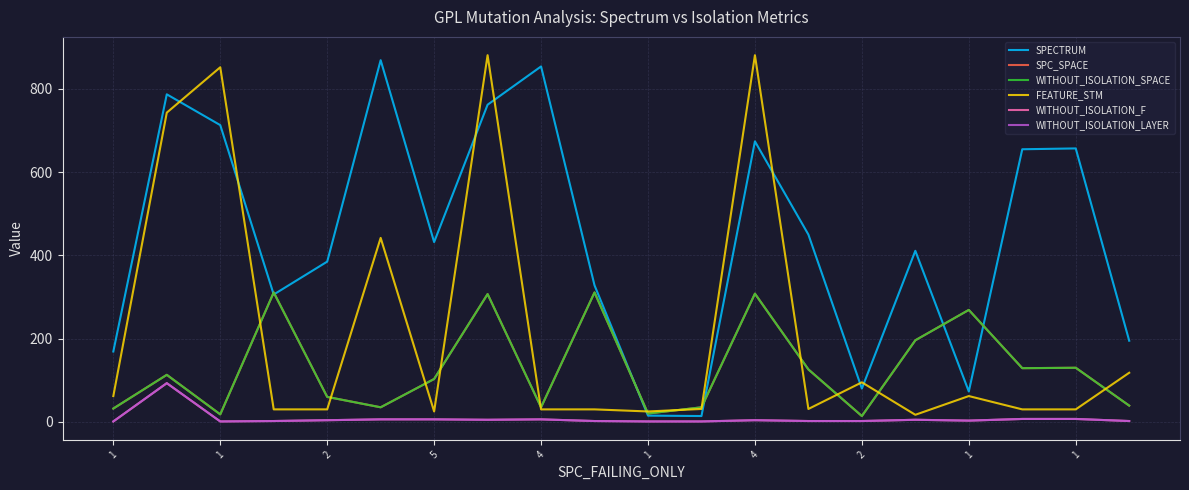

Does the chart display data point markers on the line(s)?

No